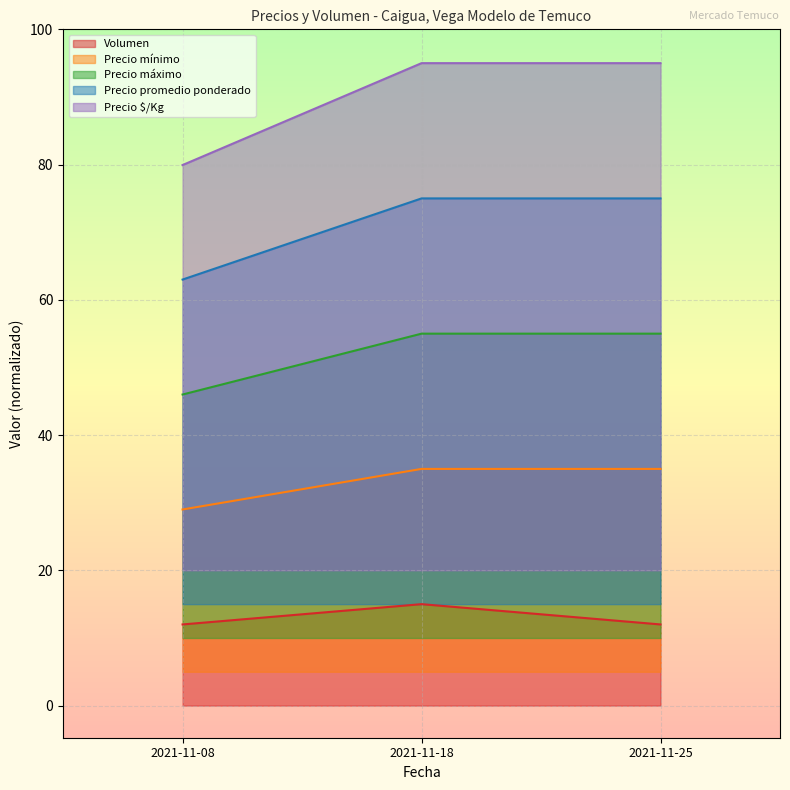

Between 2021-11-18 and 2021-11-25, which series saw the biggest shift?

Volumen